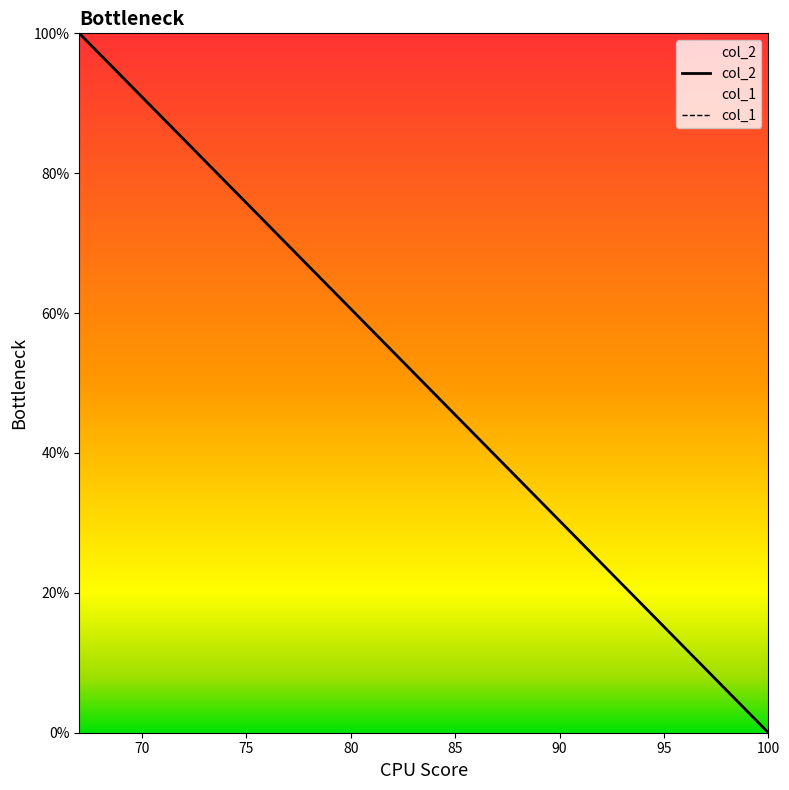

Does the chart have visible grid lines?

No